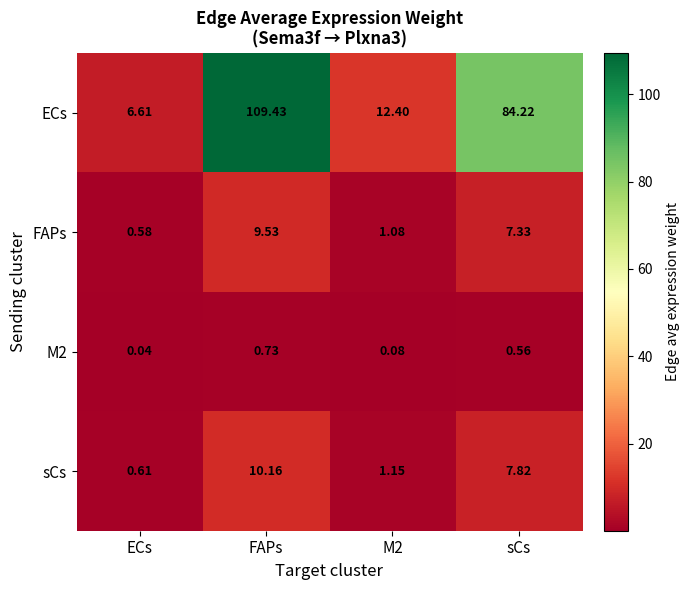

Which series has the largest total across all categories?

ECs